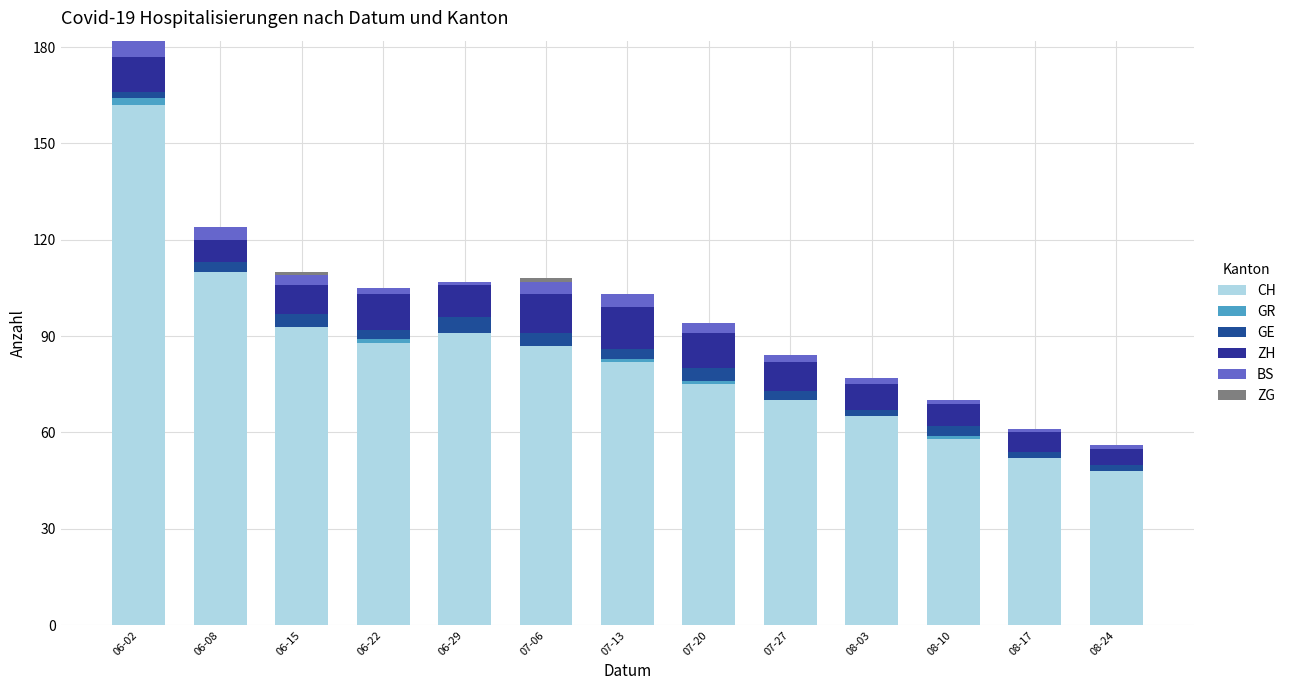

Are the bars horizontal?

No